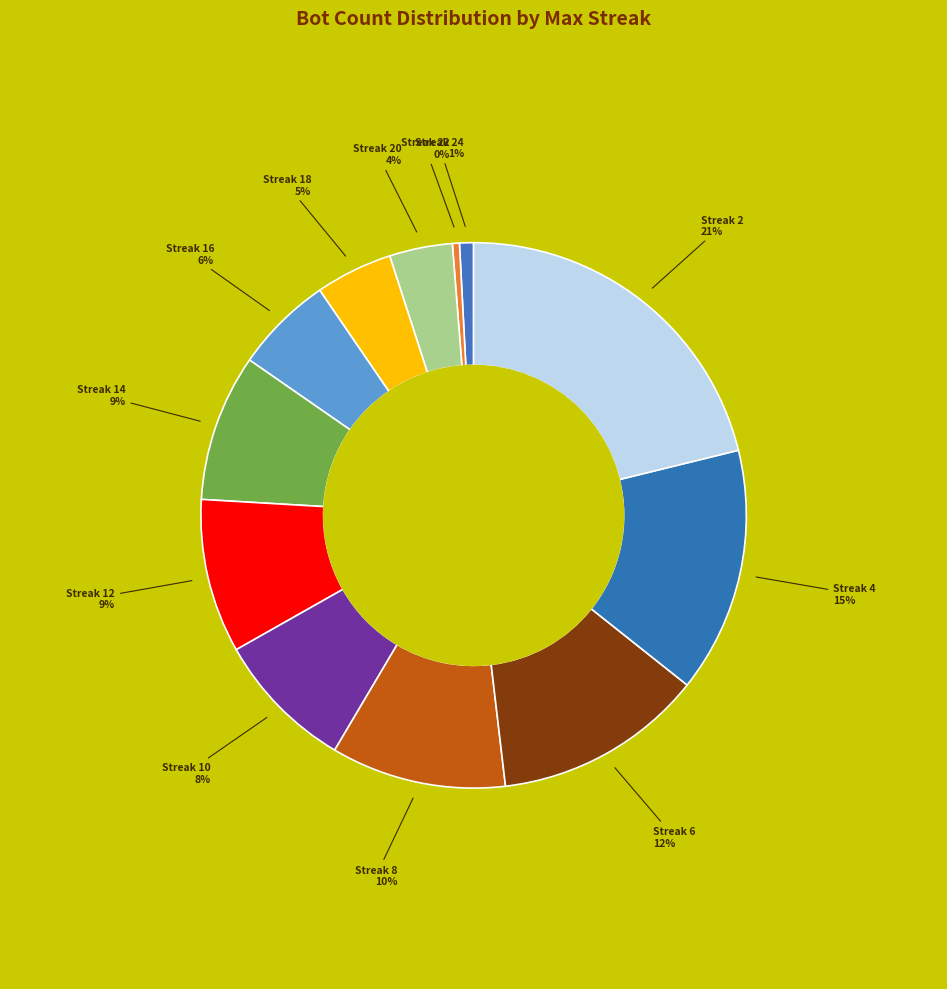

What is the largest slice in the pie chart?

Streak 2